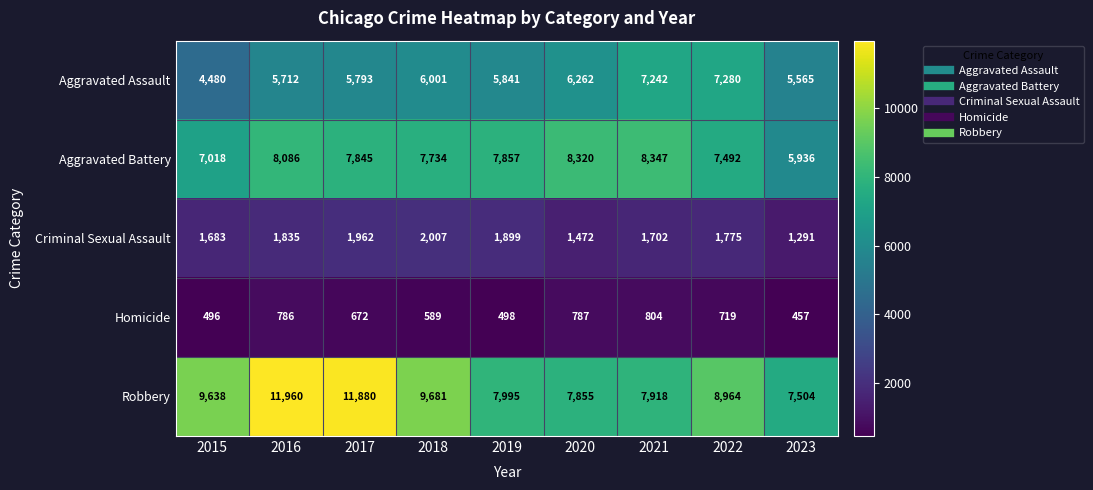

What is the minimum value for Criminal Sexual Assault?

1291